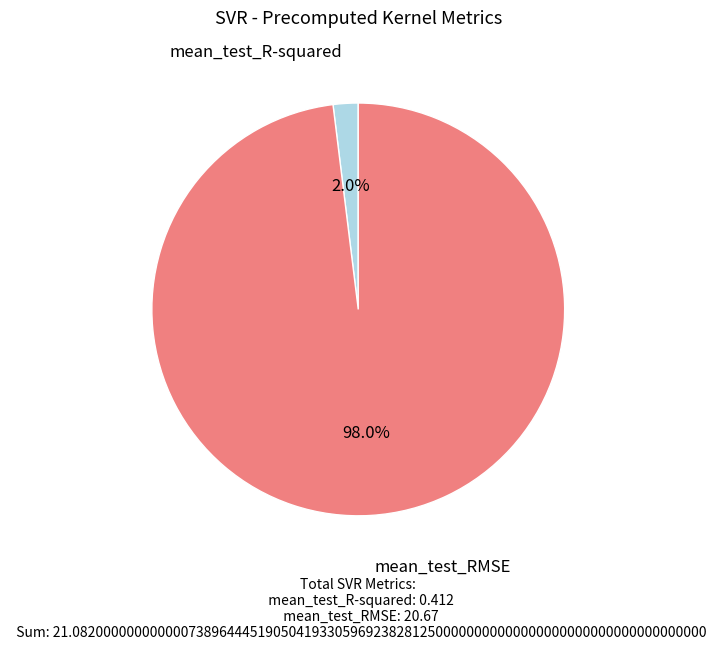

How many segments does this pie chart have?

2